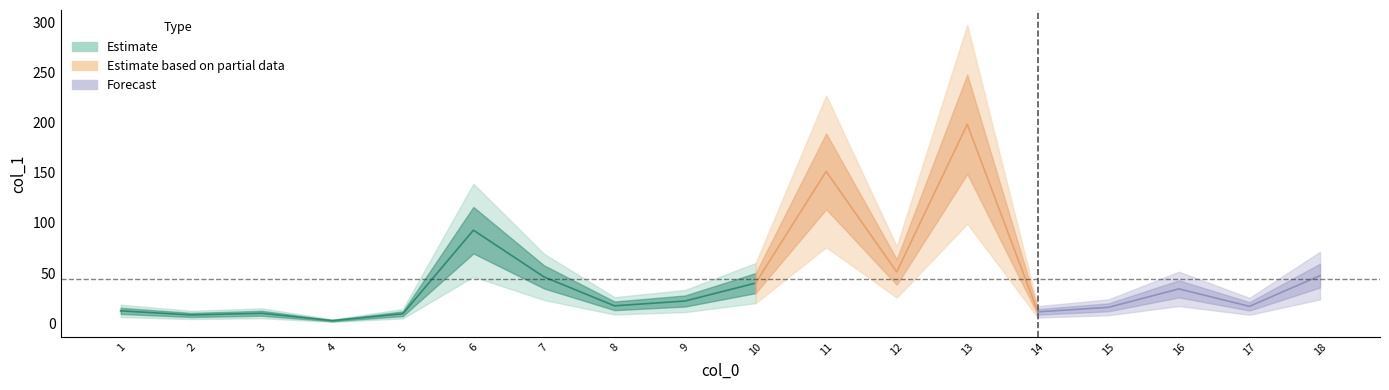

The chart shows a value of 22.1 at 9. True or false?

True